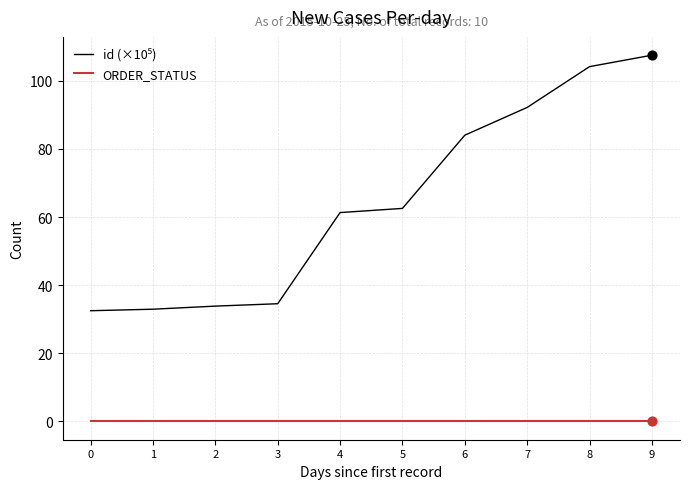

What is the spread (max minus min) of values at 7?

92.2